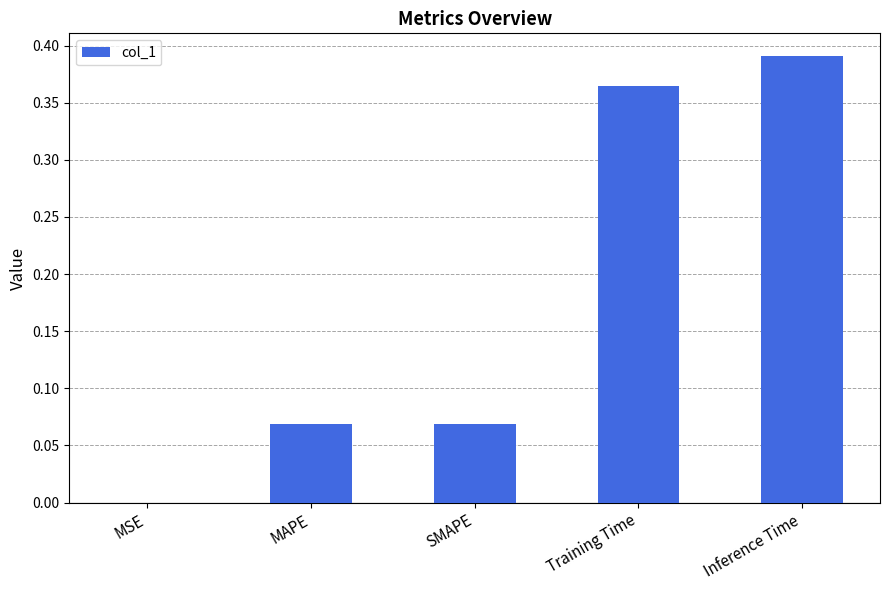

Is it true that the value at MSE is 0.0?

True